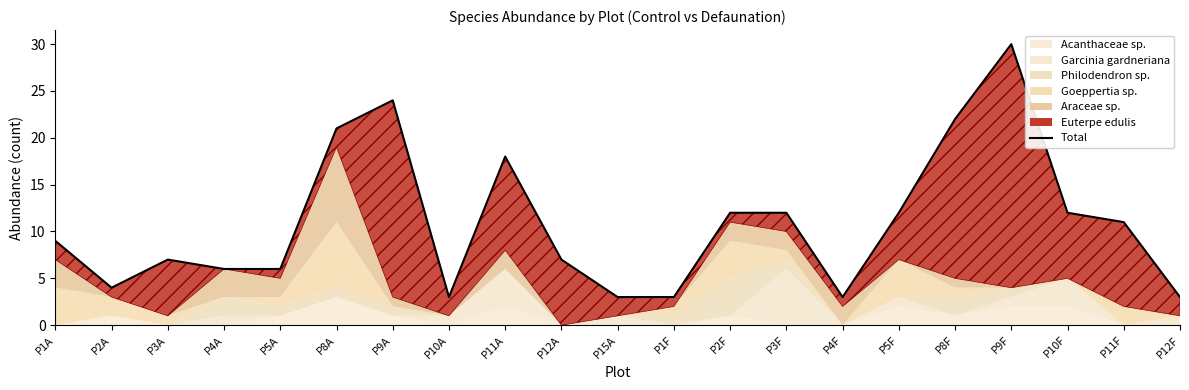

How many lines are shown in the chart?

1